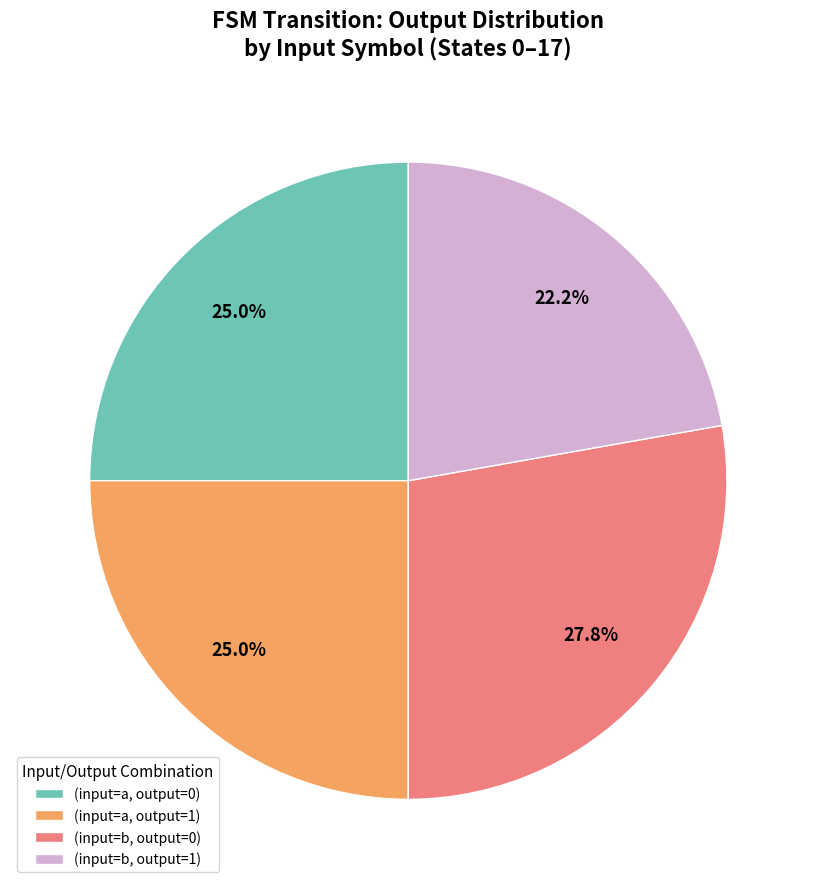

Which category has the smallest portion of the pie?

(input=b, output=1)